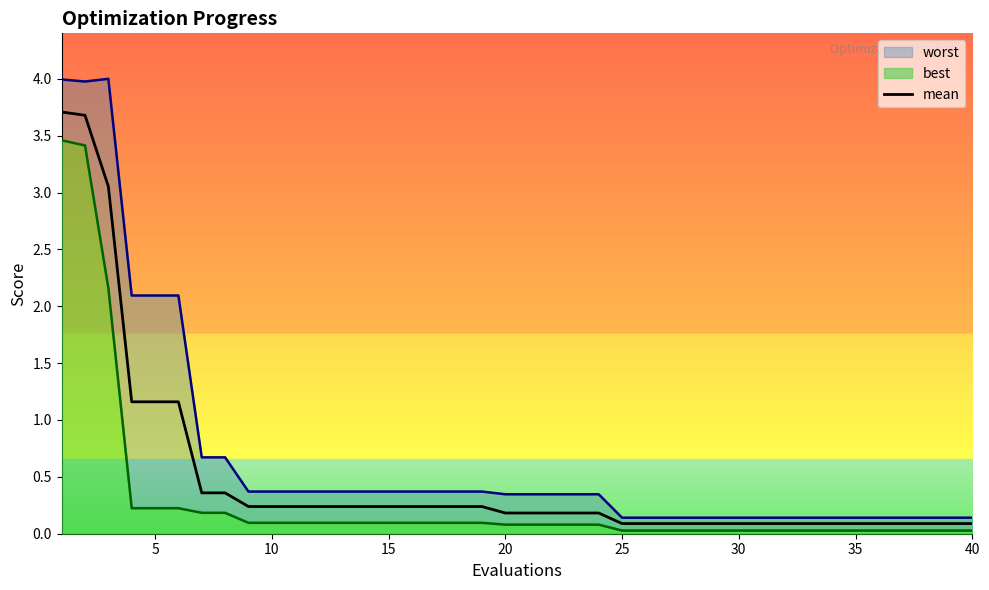

True or false: there are more than 2 points higher than both neighbors.

False